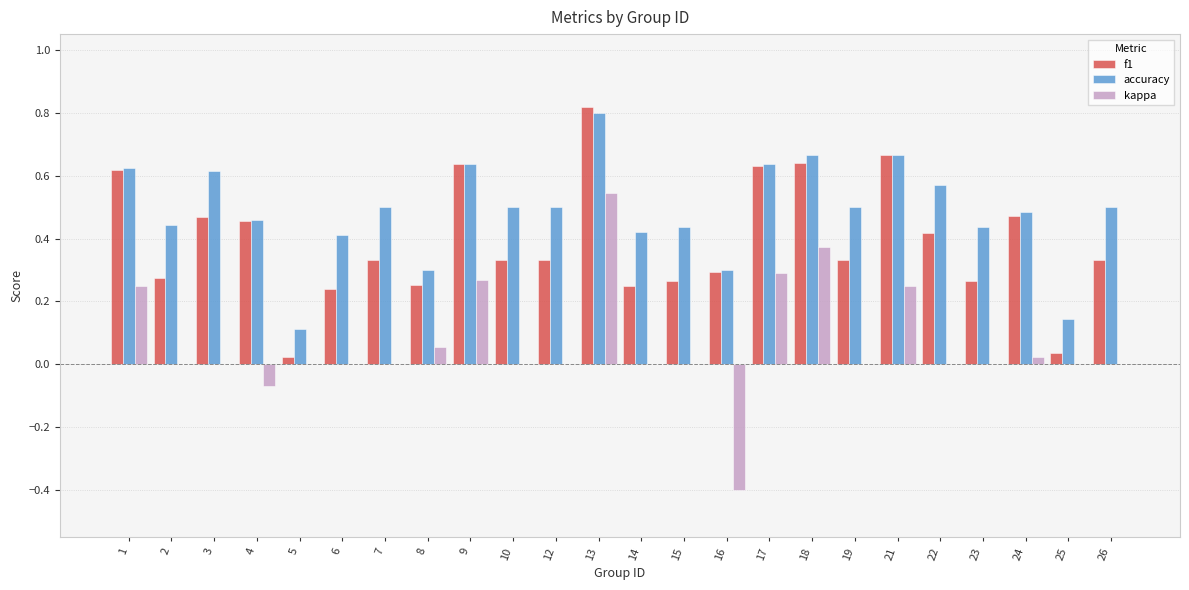

What is the sum of all f1 values?

9.4